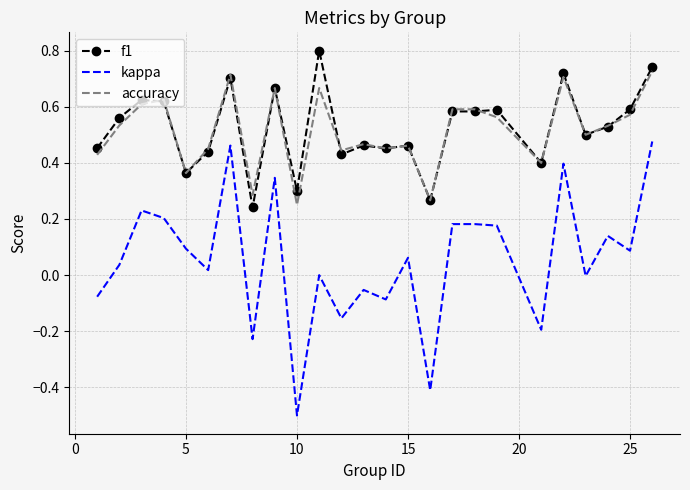

List the series in order of their peak value, lowest first.

kappa, accuracy, f1